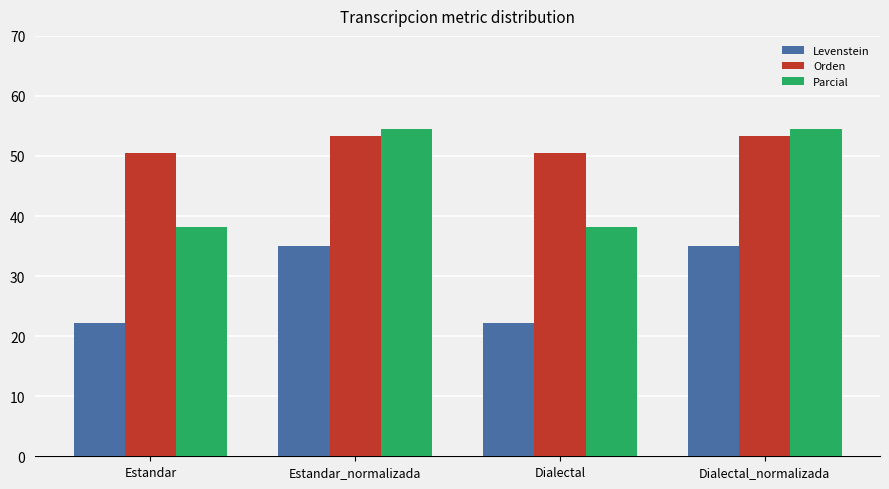

Is the value of Orden at Estandar greater than the value of Levenstein at Dialectal?

Yes